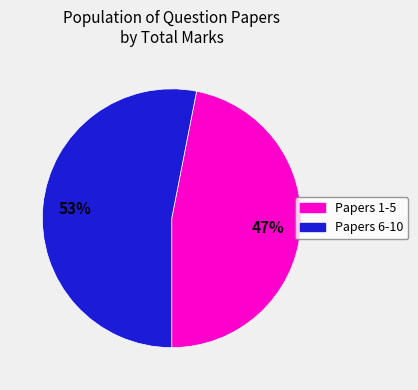

To the nearest percent, what is the average slice percentage?

50%